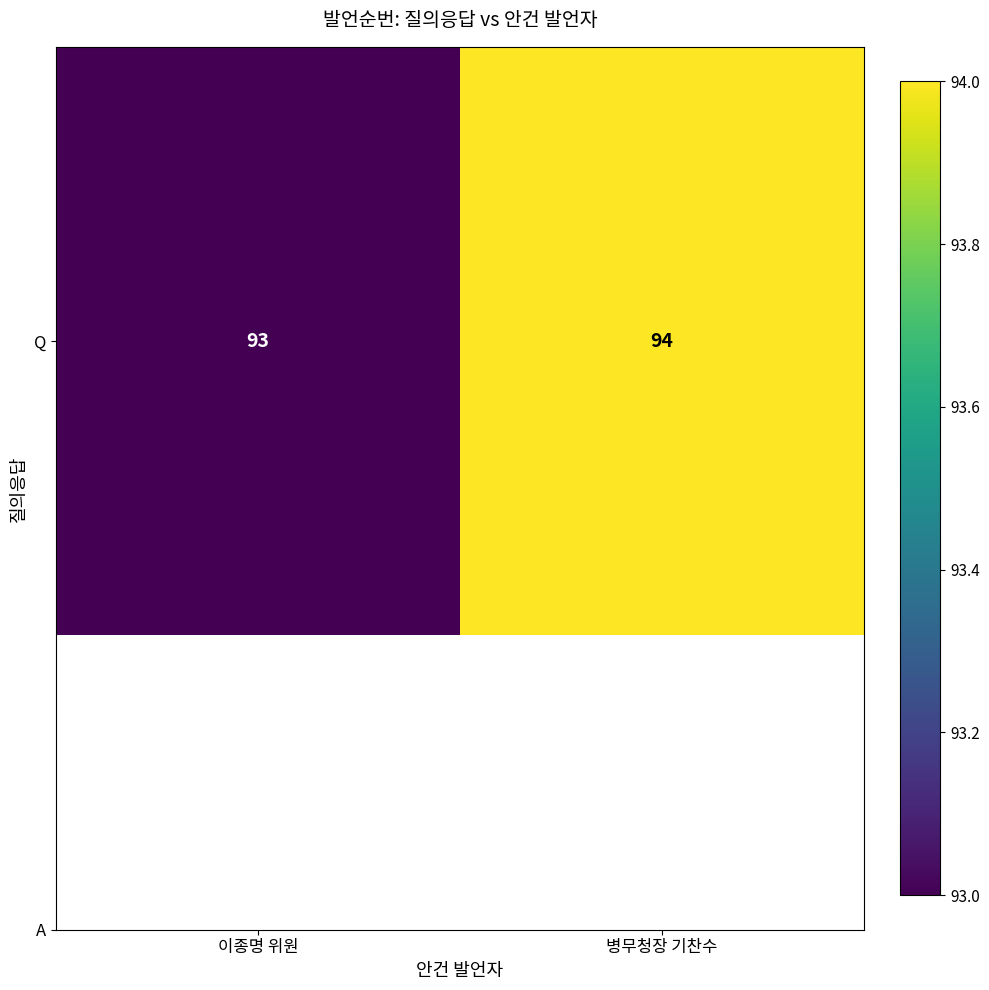

Which label corresponds to the largest value in the chart?

병무청장 기찬수